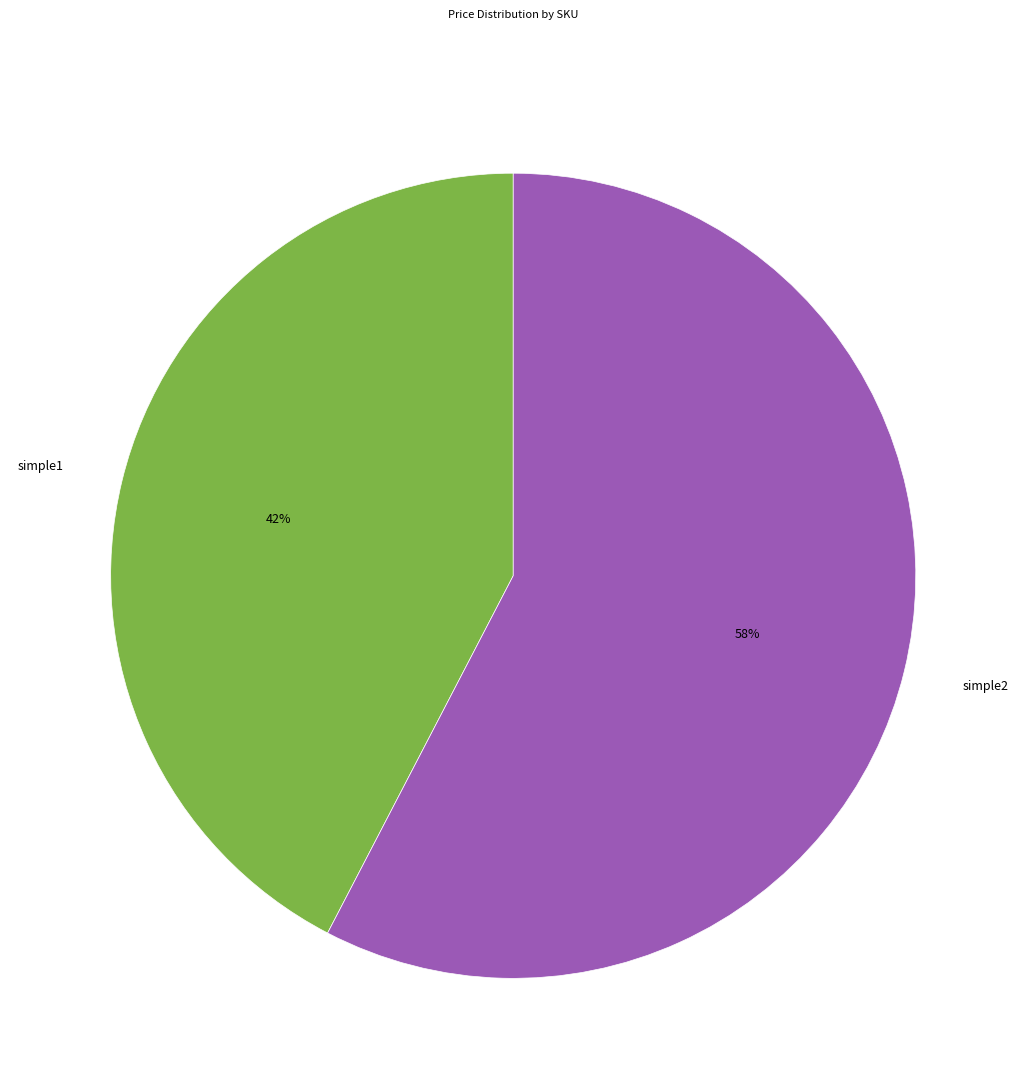

Between simple2 and simple1, which is larger?

simple2